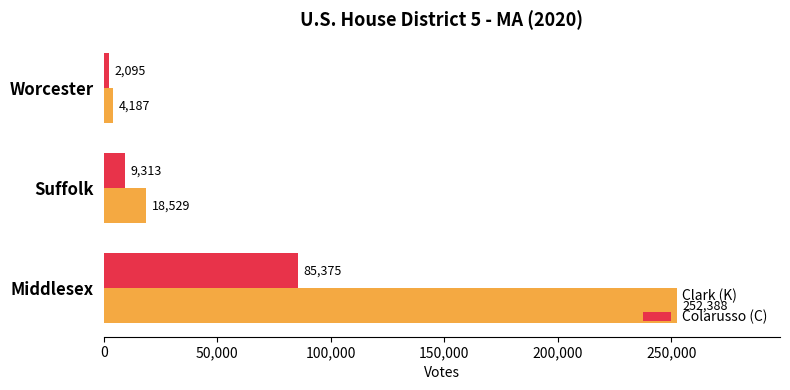

What is the sum of all Clark (K) values?

275104